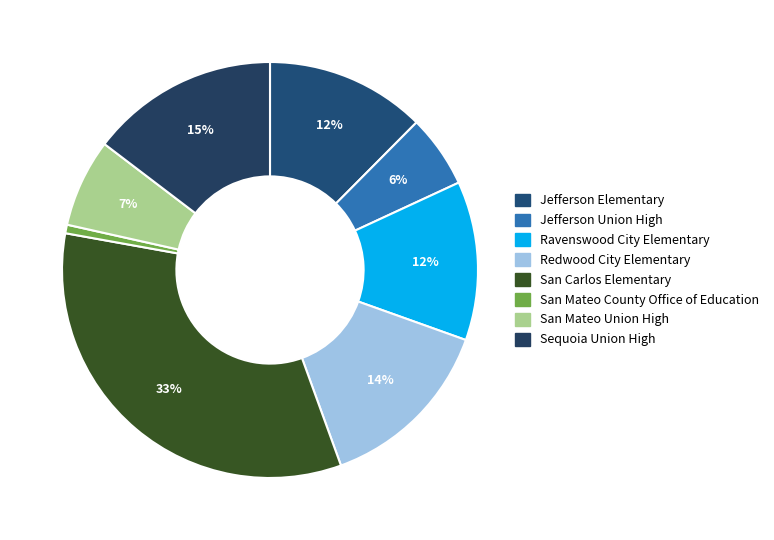

Does Sequoia Union High account for over 50% of the chart?

No